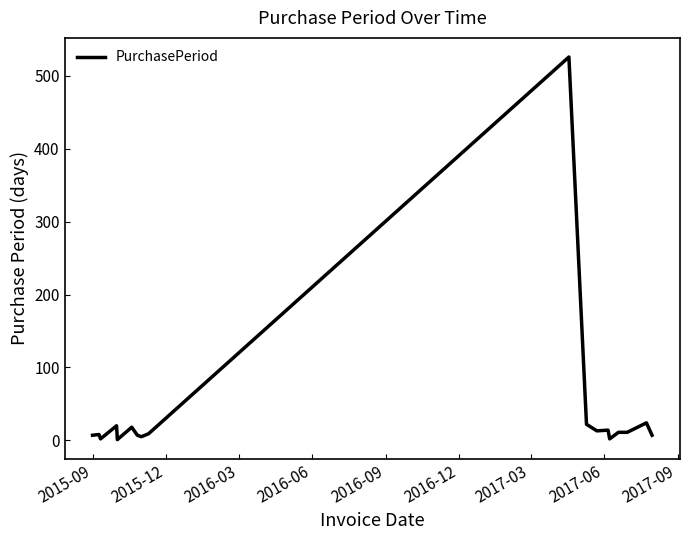

True or false: the data has more than 1 interior local peaks.

True